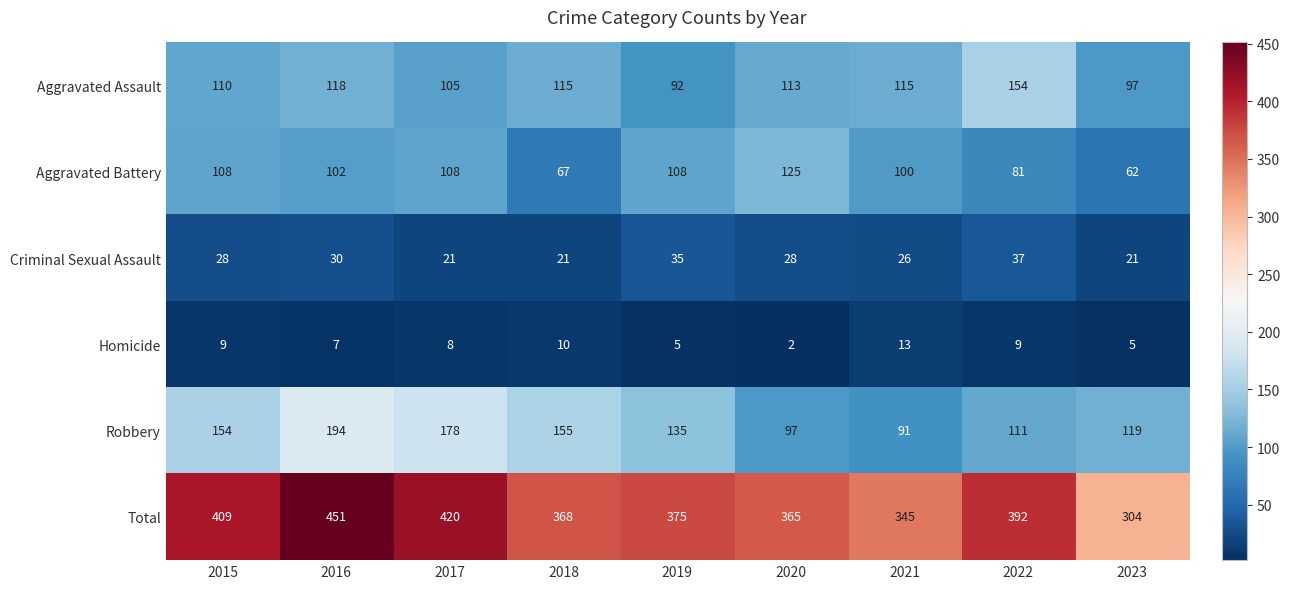

Which series has the largest range (max minus min)?

Total